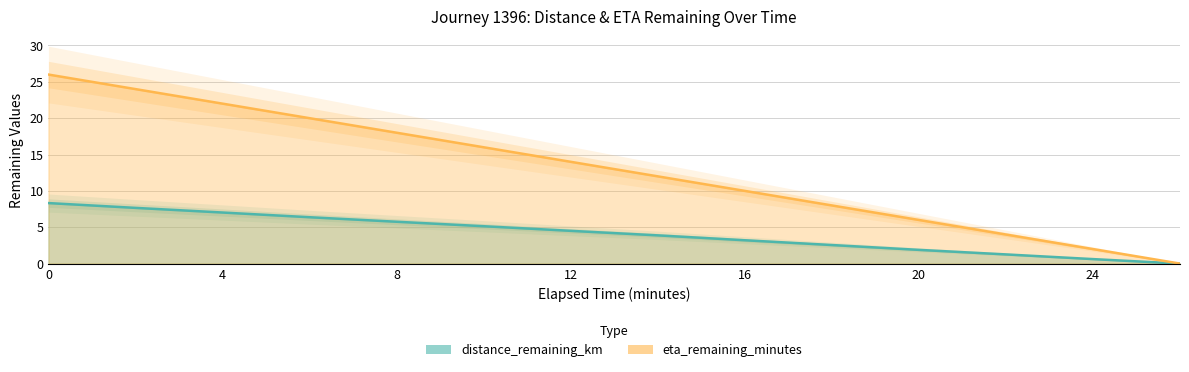

True or false: distance_remaining_km has a value of 3.2 at 16.0.

True